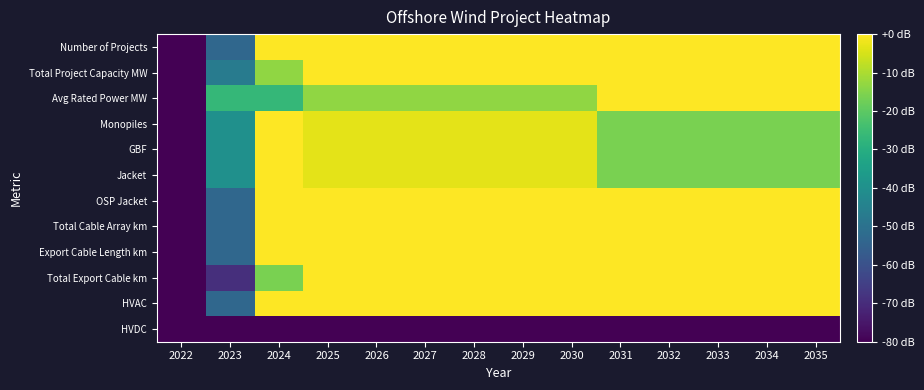

Reading left to right, what are all the values shown in this chart?

Number of Projects: 2022=-80.0	2023=-53.3	2024=0.0	2025=0.0	2026=0.0	2027=0.0	2028=0.0	2029=0.0	2030=0.0	2031=0.0	2032=0.0	2033=0.0	2034=0.0	2035=0.0
Total Project Capacity MW: 2022=-80.0	2023=-46.7	2024=-13.3	2025=0.0	2026=0.0	2027=0.0	2028=0.0	2029=0.0	2030=0.0	2031=0.0	2032=0.0	2033=0.0	2034=0.0	2035=0.0
Avg Rated Power MW: 2022=-80.0	2023=-26.7	2024=-26.7	2025=-13.3	2026=-13.3	2027=-13.3	2028=-13.3	2029=-13.3	2030=-13.3	2031=0.0	2032=0.0	2033=0.0	2034=0.0	2035=0.0
Monopiles: 2022=-80.0	2023=-40.0	2024=0.0	2025=-3.2	2026=-3.2	2027=-3.2	2028=-3.2	2029=-3.2	2030=-3.2	2031=-16.0	2032=-16.0	2033=-16.0	2034=-16.0	2035=-16.0
GBF: 2022=-80.0	2023=-40.0	2024=0.0	2025=-3.2	2026=-3.2	2027=-3.2	2028=-3.2	2029=-3.2	2030=-3.2	2031=-16.0	2032=-16.0	2033=-16.0	2034=-16.0	2035=-16.0
Jacket: 2022=-80.0	2023=-40.0	2024=0.0	2025=-3.2	2026=-3.2	2027=-3.2	2028=-3.2	2029=-3.2	2030=-3.2	2031=-16.0	2032=-16.0	2033=-16.0	2034=-16.0	2035=-16.0
OSP Jacket: 2022=-80.0	2023=-53.3	2024=0.0	2025=0.0	2026=0.0	2027=0.0	2028=0.0	2029=0.0	2030=0.0	2031=0.0	2032=0.0	2033=0.0	2034=0.0	2035=0.0
Total Cable Array km: 2022=-80.0	2023=-53.3	2024=0.0	2025=0.0	2026=0.0	2027=0.0	2028=0.0	2029=0.0	2030=0.0	2031=0.0	2032=0.0	2033=0.0	2034=0.0	2035=0.0
Export Cable Length km: 2022=-80.0	2023=-53.3	2024=0.0	2025=0.0	2026=0.0	2027=0.0	2028=0.0	2029=0.0	2030=0.0	2031=0.0	2032=0.0	2033=0.0	2034=0.0	2035=0.0
Total Export Cable km: 2022=-80.0	2023=-69.3	2024=-16.0	2025=0.0	2026=0.0	2027=0.0	2028=0.0	2029=0.0	2030=0.0	2031=0.0	2032=0.0	2033=0.0	2034=0.0	2035=0.0
HVAC: 2022=-80.0	2023=-53.3	2024=0.0	2025=0.0	2026=0.0	2027=0.0	2028=0.0	2029=0.0	2030=0.0	2031=0.0	2032=0.0	2033=0.0	2034=0.0	2035=0.0
HVDC: 2022=-80.0	2023=-80.0	2024=-80.0	2025=-80.0	2026=-80.0	2027=-80.0	2028=-80.0	2029=-80.0	2030=-80.0	2031=-80.0	2032=-80.0	2033=-80.0	2034=-80.0	2035=-80.0